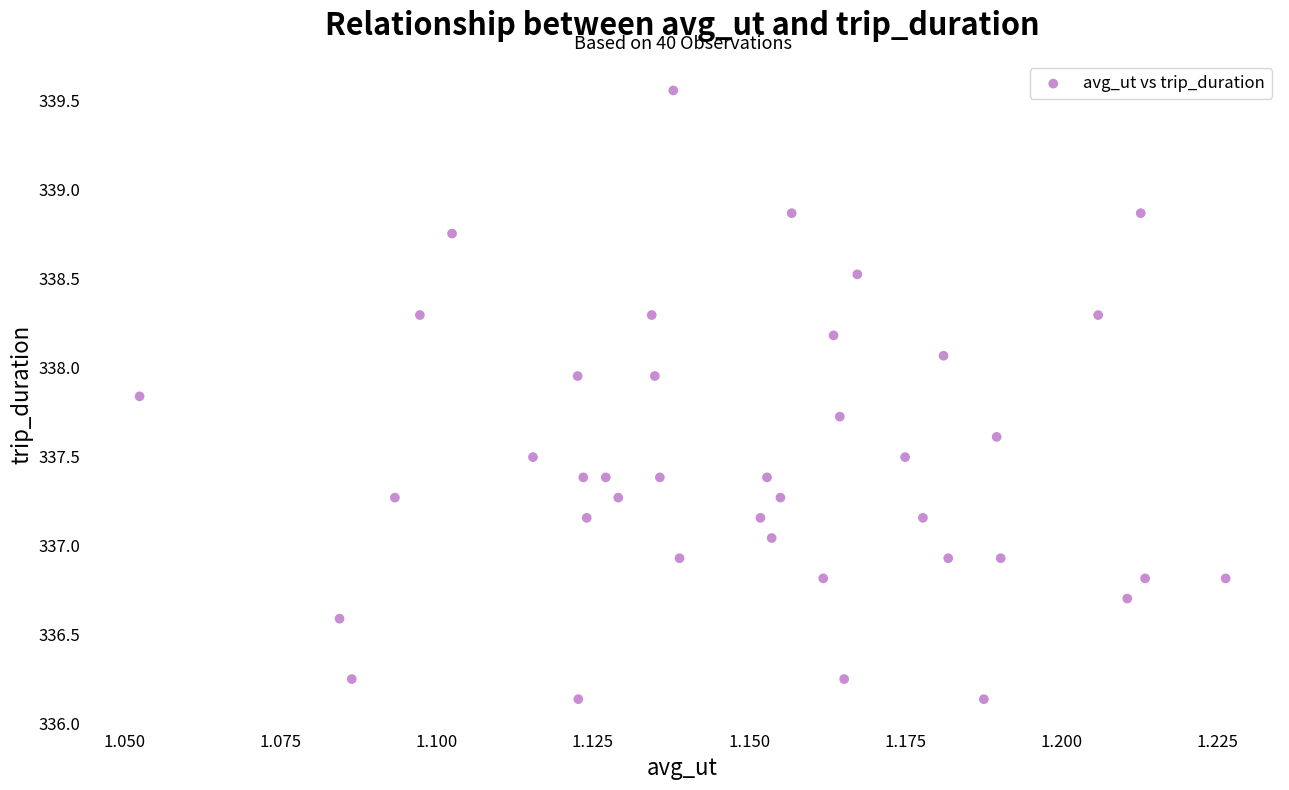

What is the range of Y values (max minus min)?

3.4